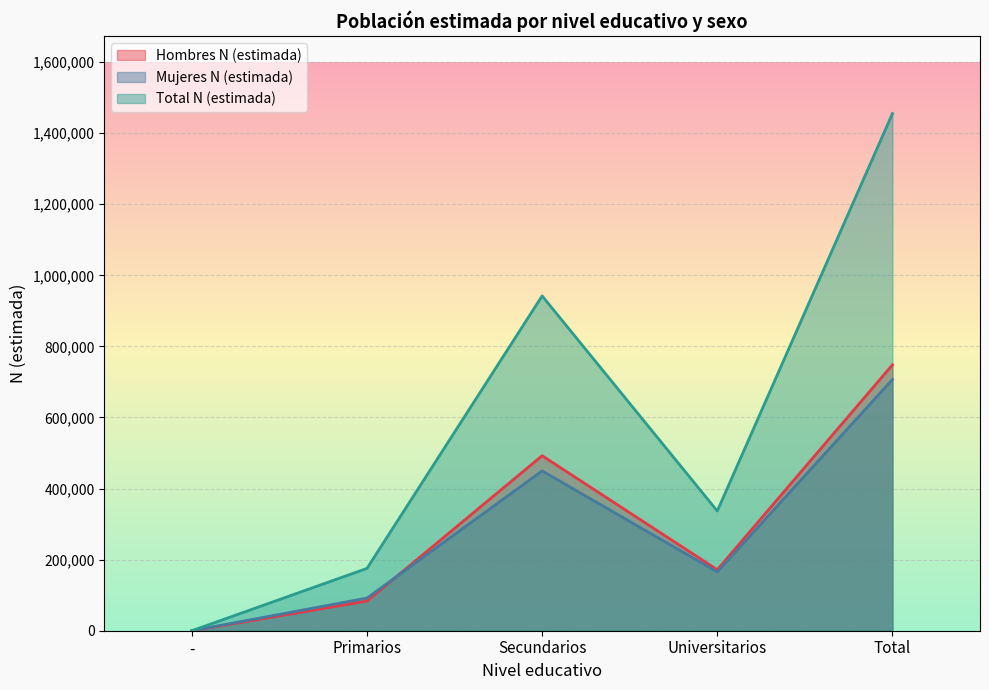

Reading left to right, extract all data points from this chart.

Hombres N (estimada): -=0	Primarios=83537	Secundarios=492404	Universitarios=171561	Total=748142
Mujeres N (estimada): -=0	Primarios=91889	Secundarios=449700	Universitarios=165340	Total=706928
Total N (estimada): -=0	Primarios=175425	Secundarios=942103	Universitarios=336901	Total=1455070